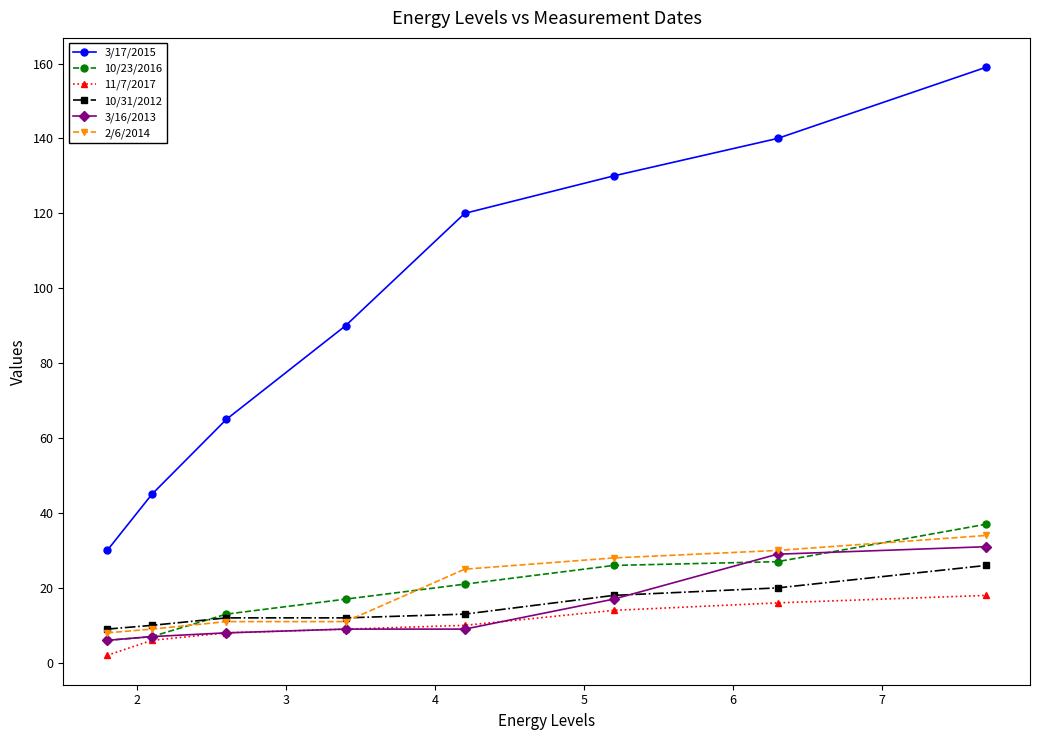

What is the maximum value shown in the chart?

159